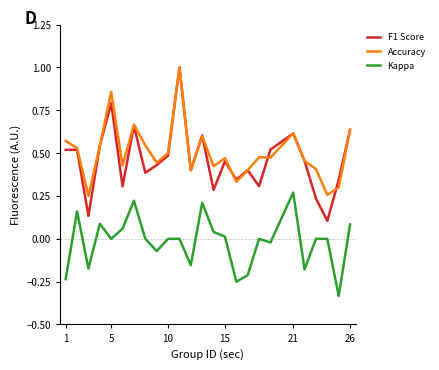

In Accuracy, how many points are lower than both neighbors (excluding endpoints)?

8